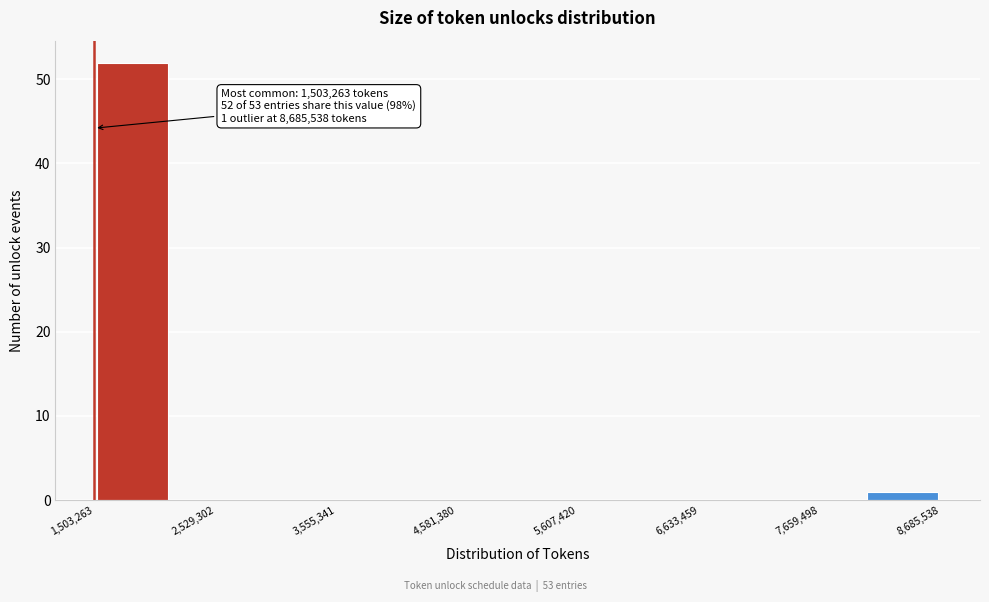

Read against the x-axis, roughly where is the centre of the tallest bar?

1800000